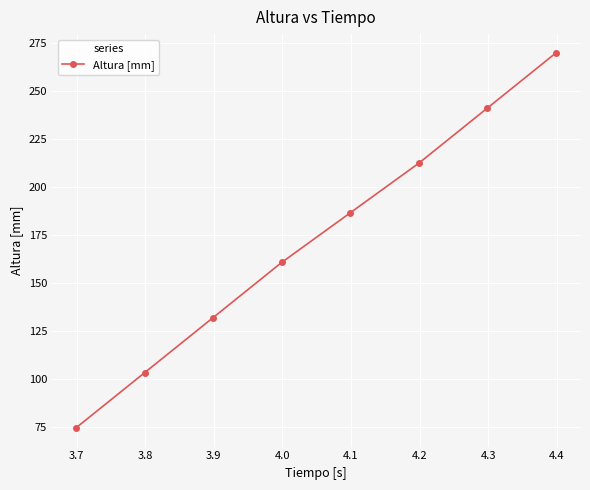

True or false: there are more than 1 points higher than both neighbors.

False